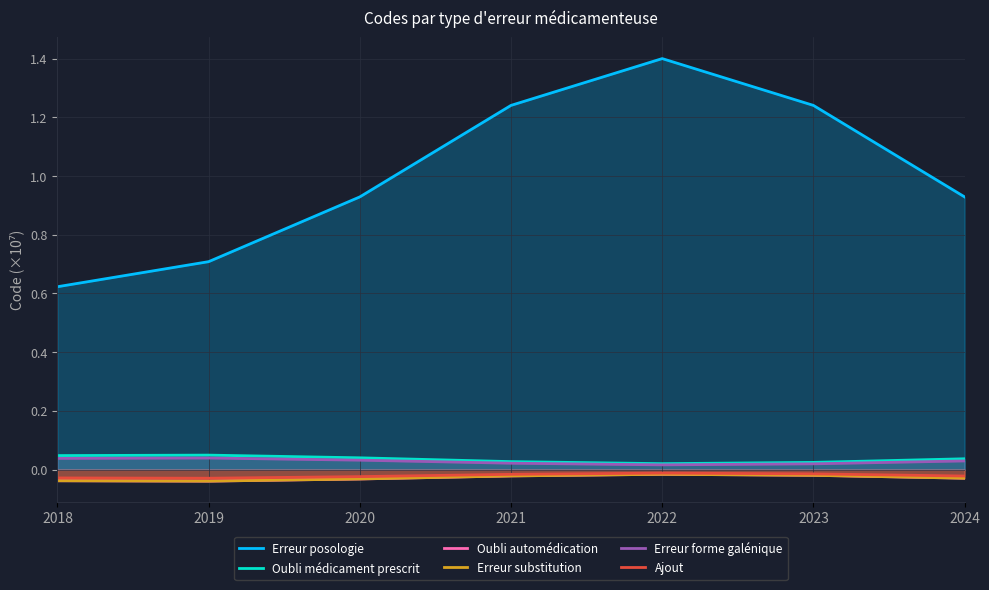

The Erreur forme galénique series shows 0.1 at 2018. True or false?

False